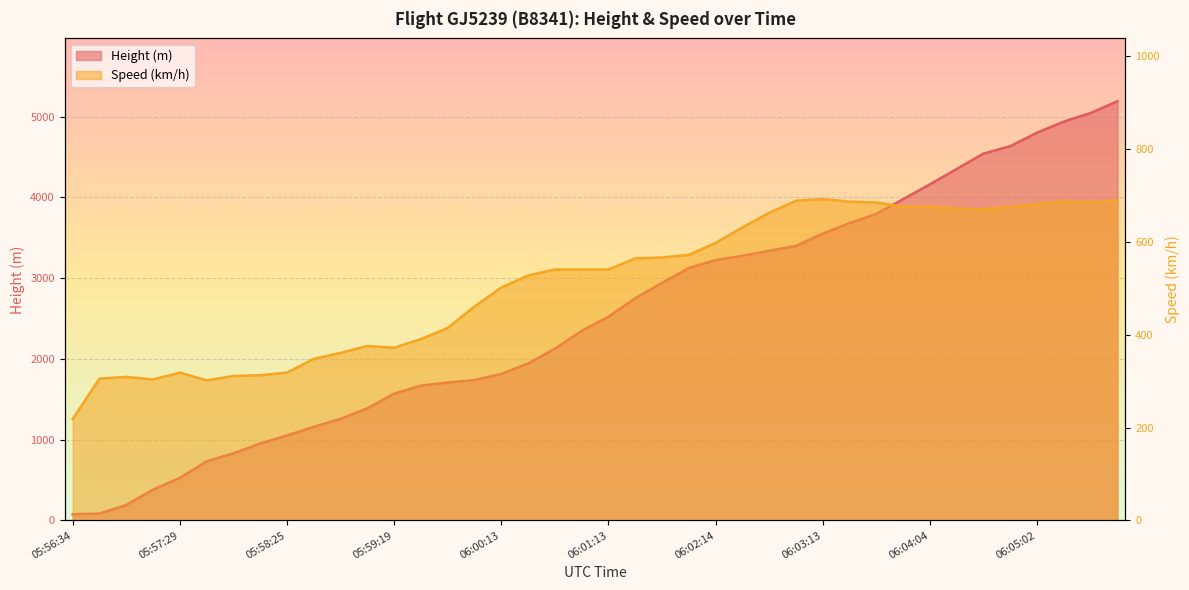

After their last crossing, which series has the higher values: Height or Speed?

Height